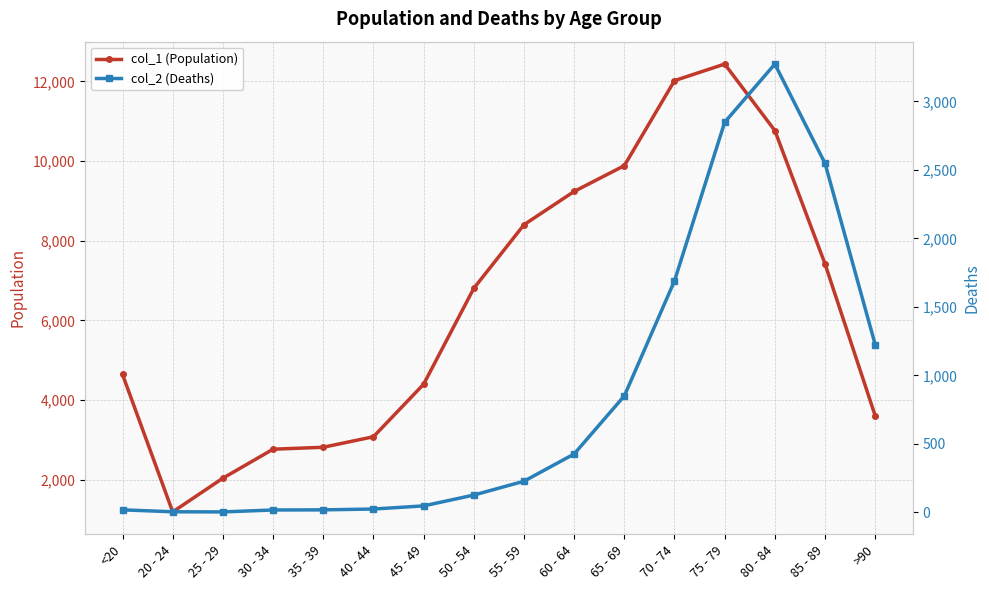

Count the number of categories in the chart.

16